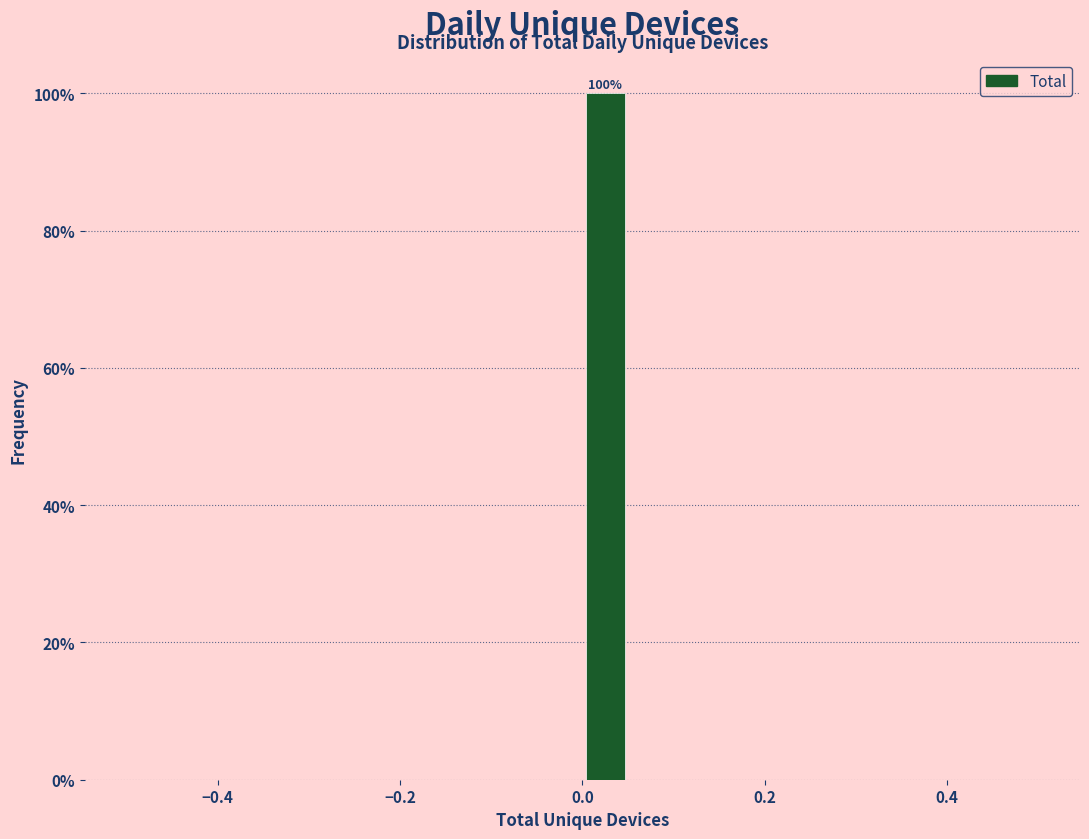

Around what value on the x-axis is the tallest bar? Give the approximate position of its centre, as read against the axis.

0.02